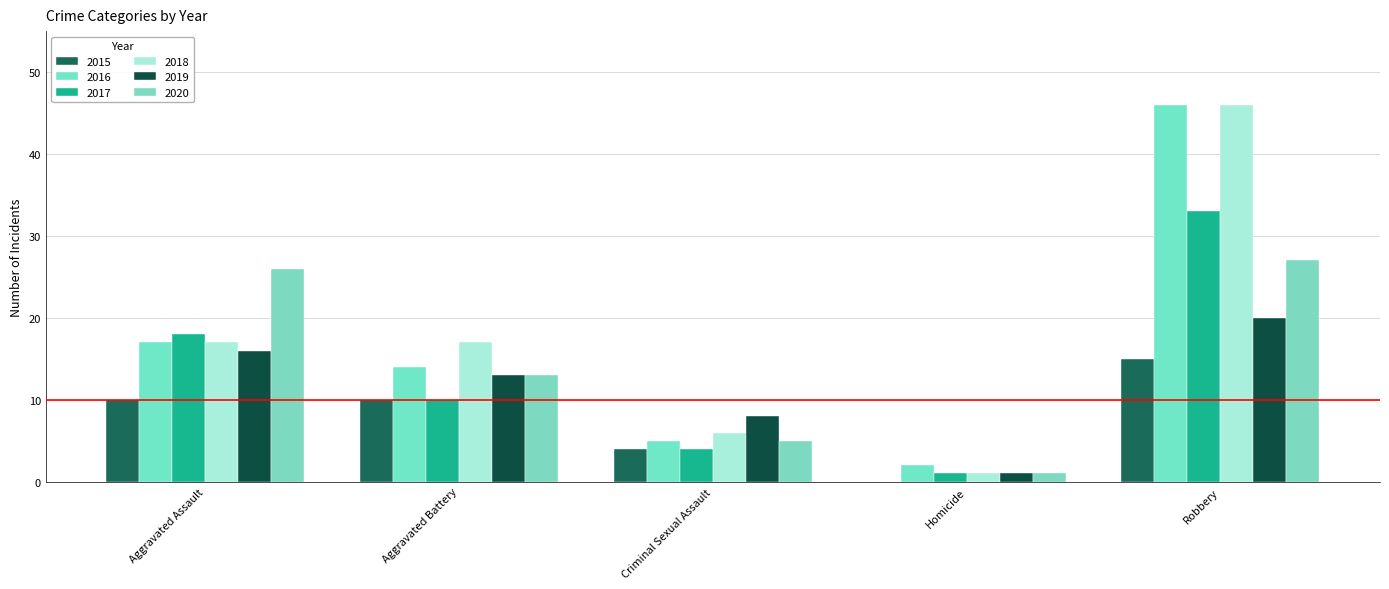

Rank the series at Homicide from highest to lowest value.

2016, 2017, 2018, 2019, 2020, 2015